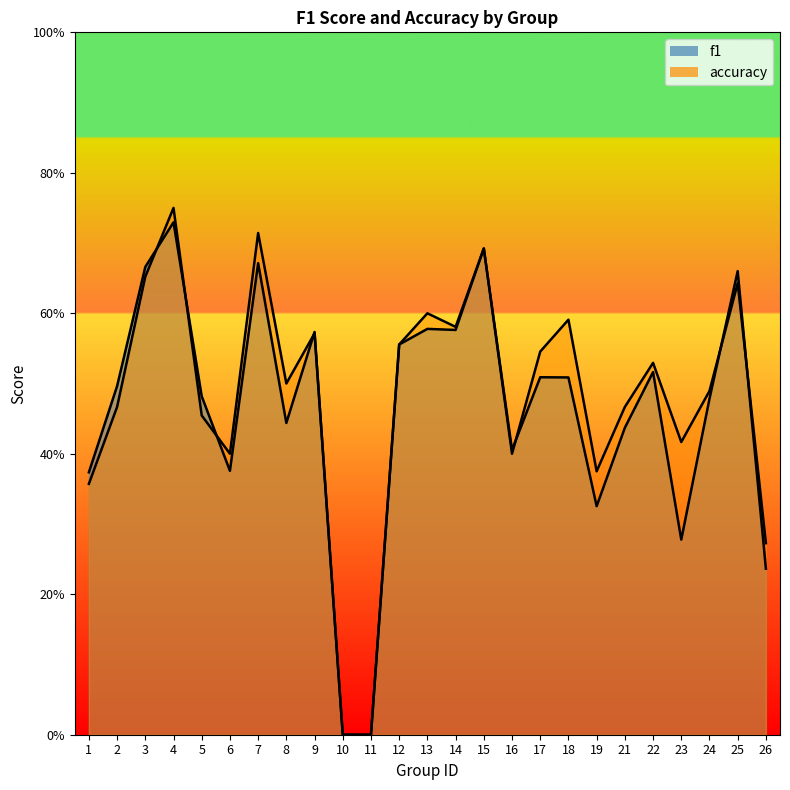

What is the value of the f1 point at the 6th from the left?

0.4